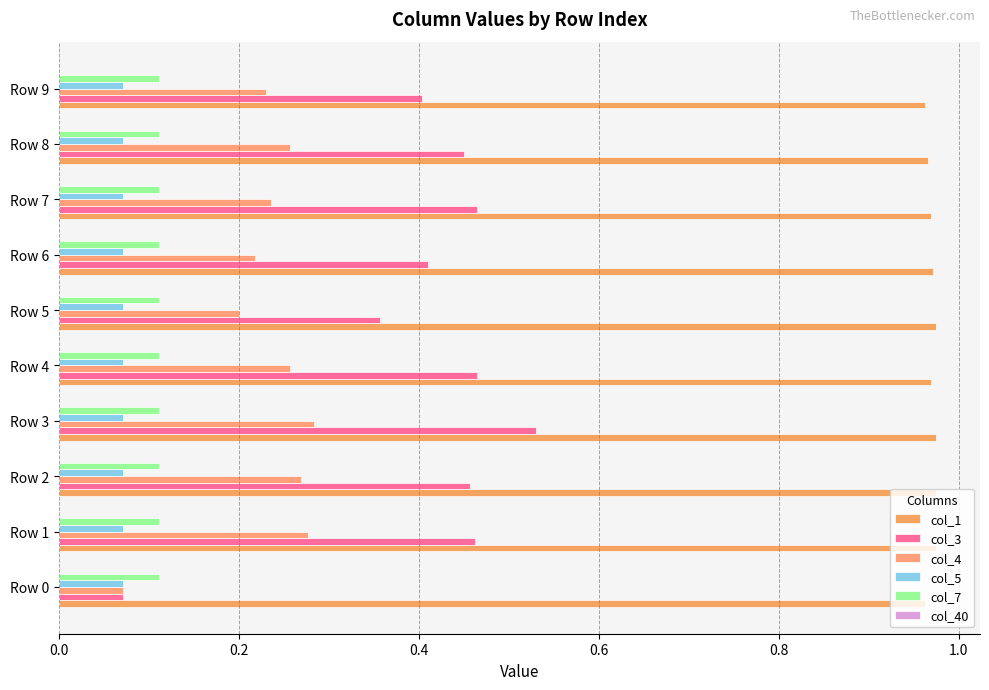

At how many categories does at least one series exceed 0?

10